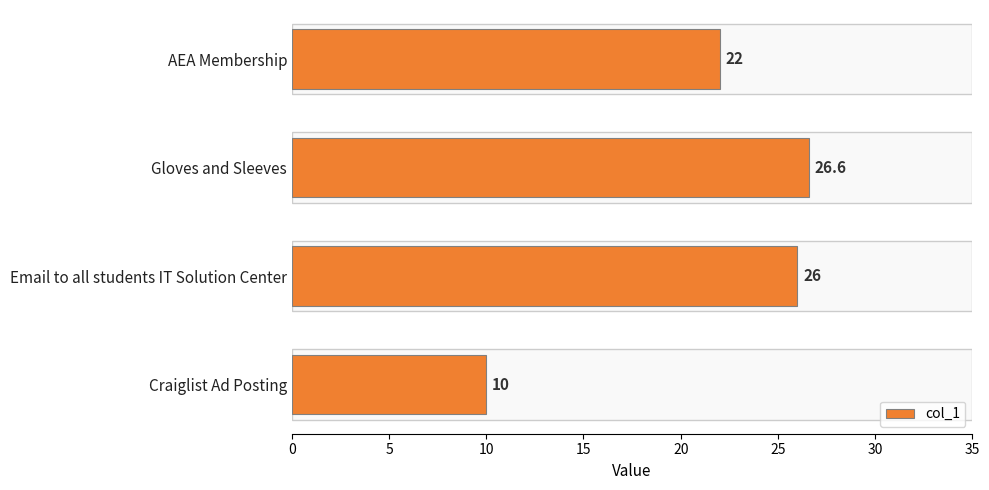

List the labels in order of value, smallest first.

Craiglist Ad Posting, AEA Membership, Email to all students IT Solution Center, Gloves and Sleeves